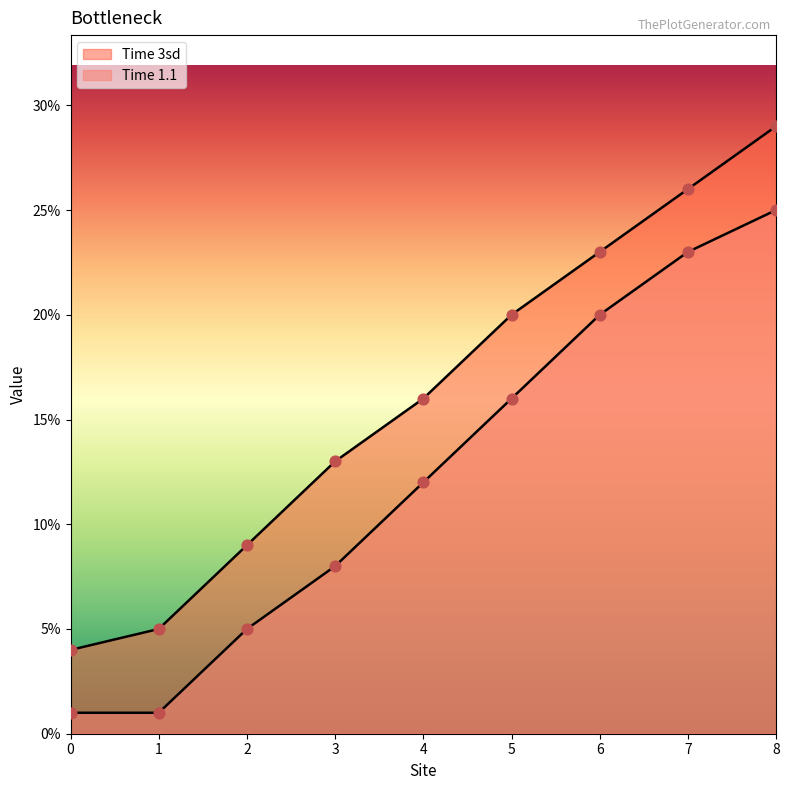

What is the total value across all series at 3?

0.2